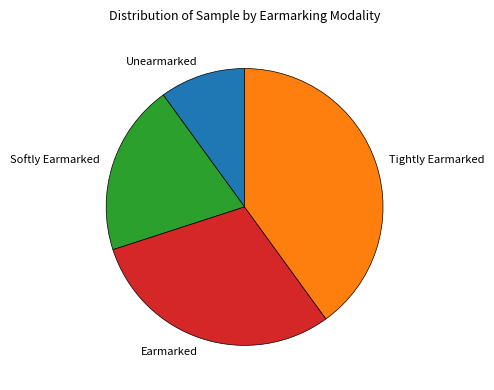

Which slice is the smallest?

Unearmarked